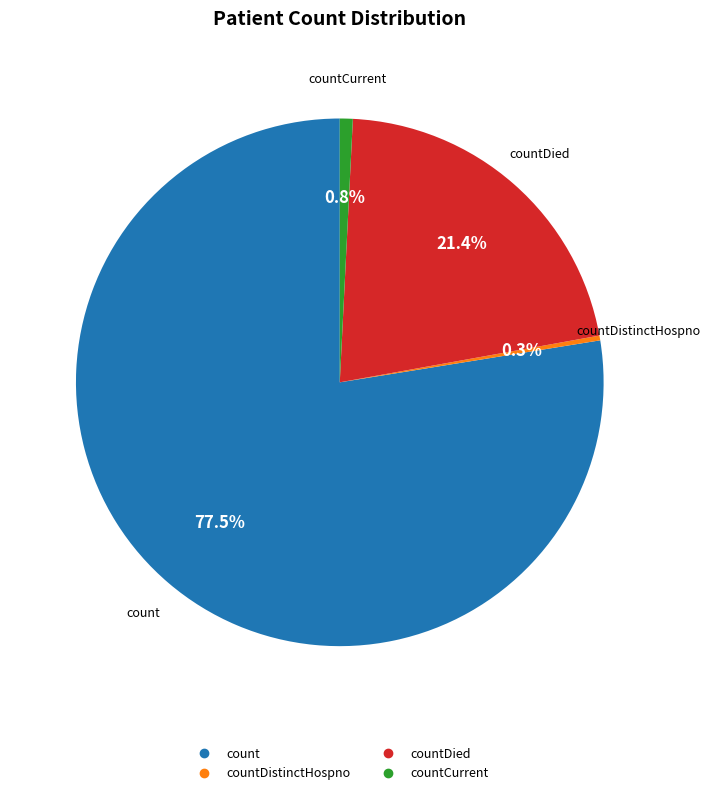

Does any single category account for the majority?

Yes